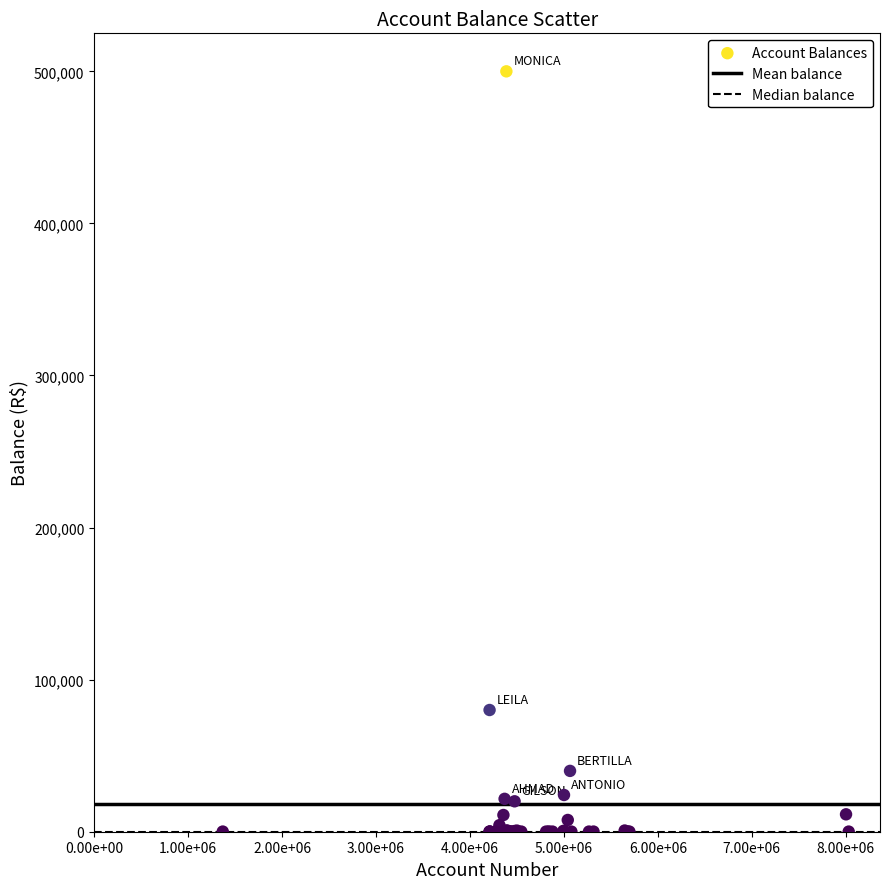

What Y value in the scatter plot is closest to 250040?

80039.9